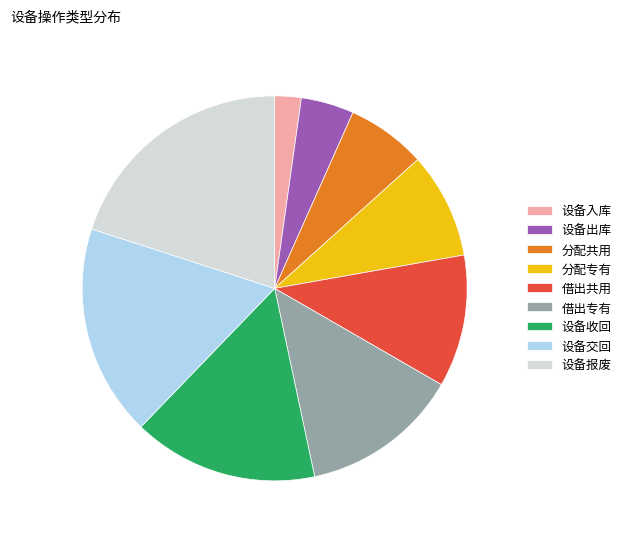

Approximately how many times larger is the value at 设备出库 compared to 借出共用?

0.4